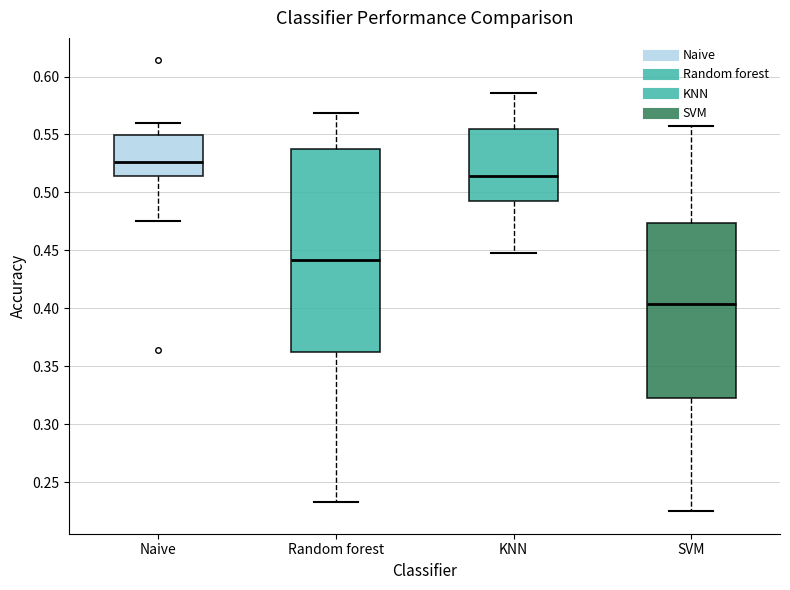

Which box has the highest median line?

Naive